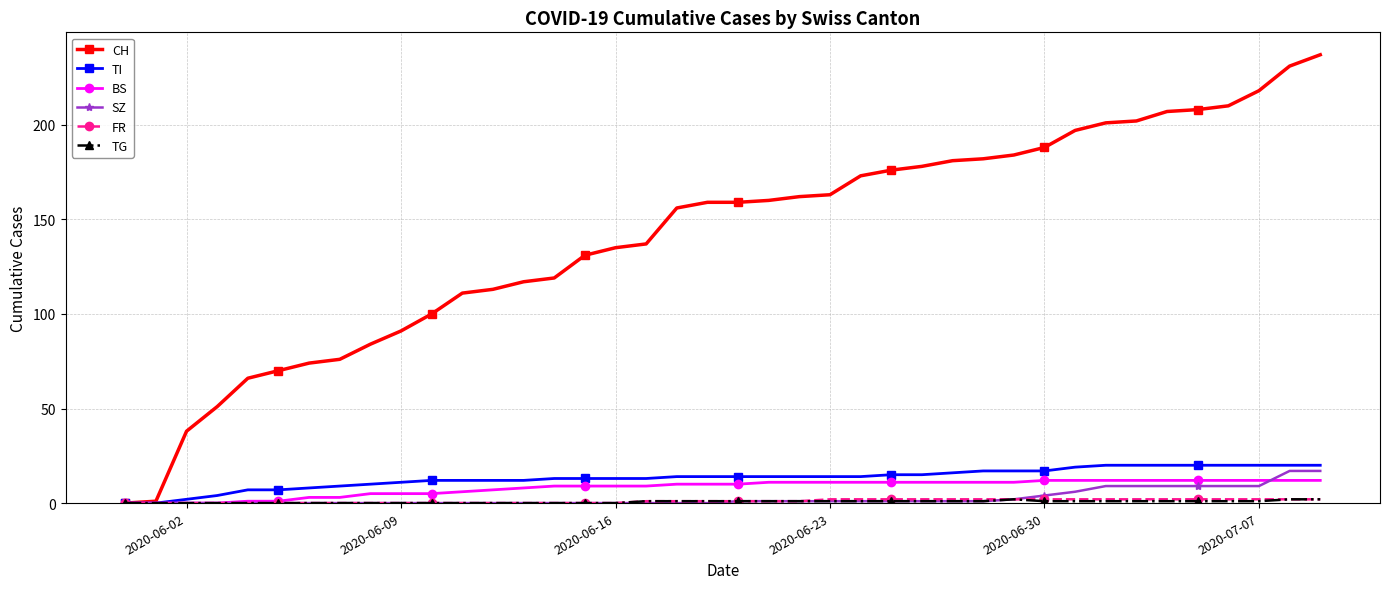

What is the greatest value displayed?

237